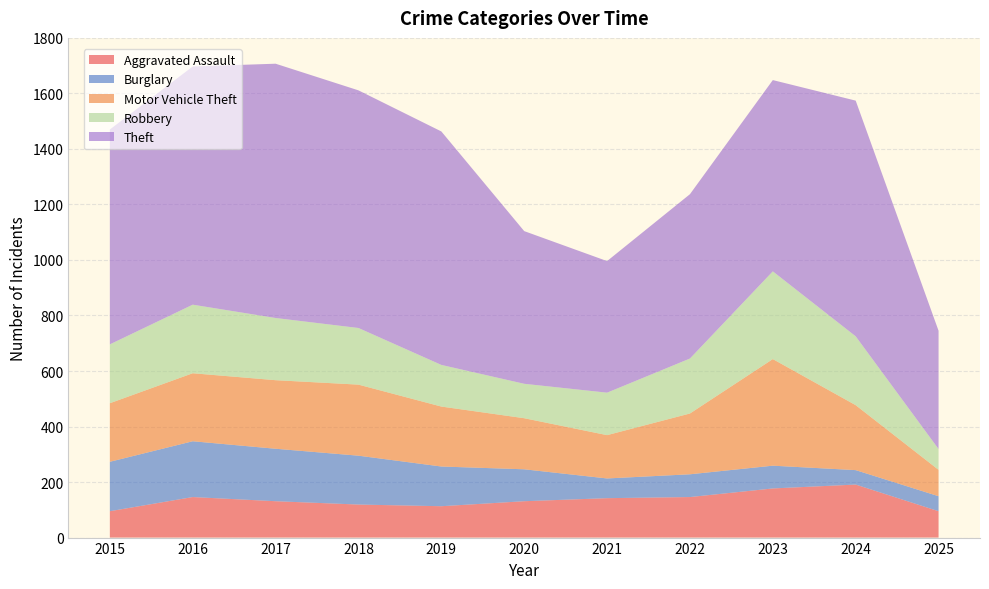

Reading left to right, extract all data points from this chart.

Aggravated Assault: 2015=95	2016=146	2017=131	2018=119	2019=113	2020=131	2021=142	2022=146	2023=177	2024=191	2025=95
Burglary: 2015=178	2016=201	2017=189	2018=176	2019=143	2020=115	2021=71	2022=82	2023=82	2024=52	2025=54
Motor Vehicle Theft: 2015=211	2016=245	2017=247	2018=256	2019=216	2020=184	2021=156	2022=219	2023=384	2024=234	2025=95
Robbery: 2015=212	2016=247	2017=224	2018=204	2019=150	2020=124	2021=153	2022=198	2023=316	2024=248	2025=75
Theft: 2015=774	2016=858	2017=916	2018=856	2019=841	2020=550	2021=474	2022=592	2023=689	2024=849	2025=426